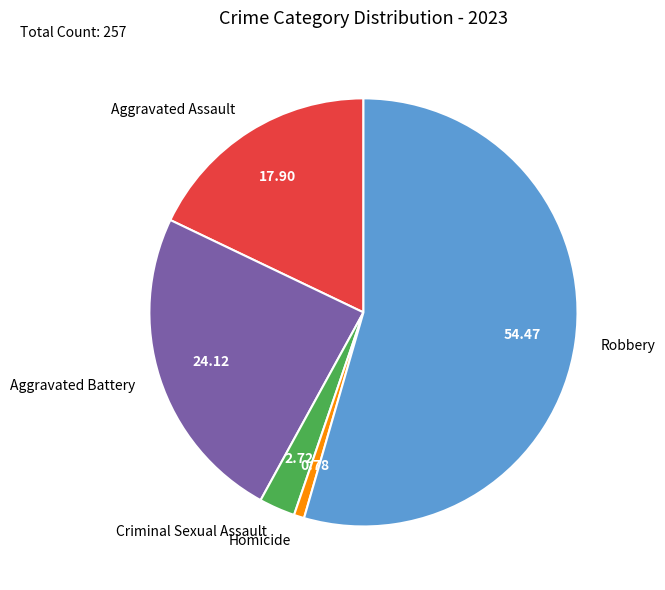

Do Aggravated Battery and Robbery together represent more than half of the pie?

Yes